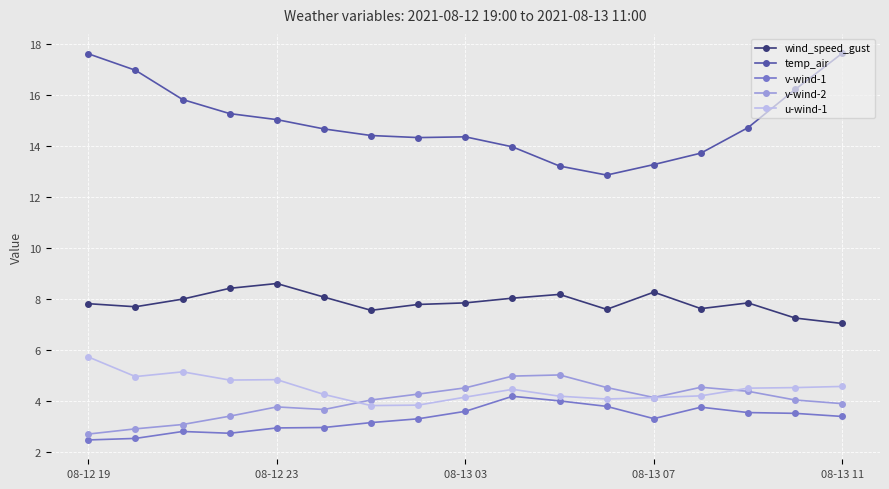

Which series has the largest total across all categories?

temp_air